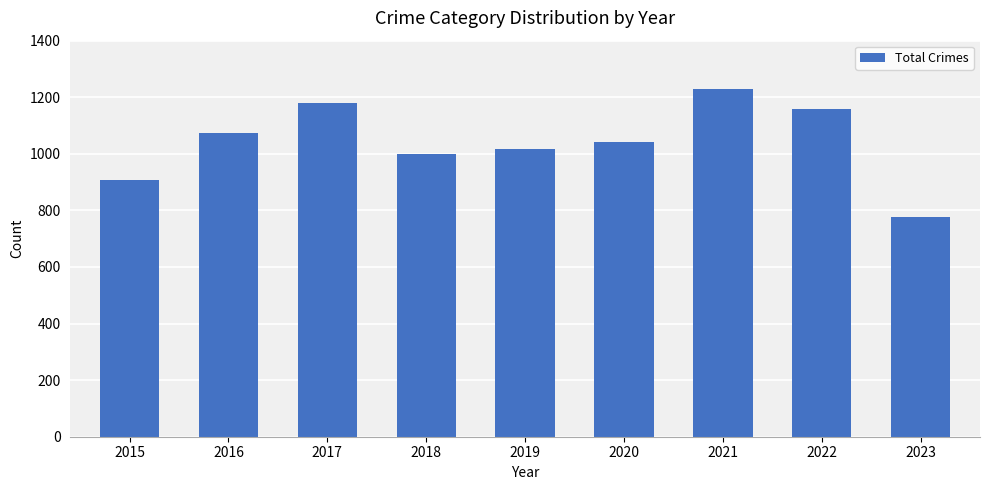

At which category does the chart reach its minimum across all series?

2023